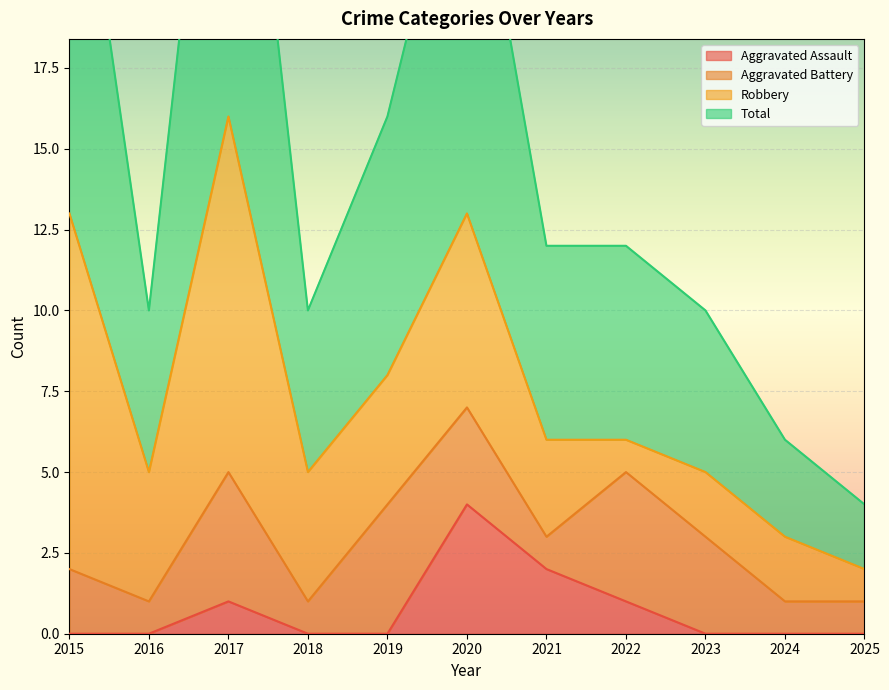

True or false: Aggravated Assault has a value of 1 at 2017.

True